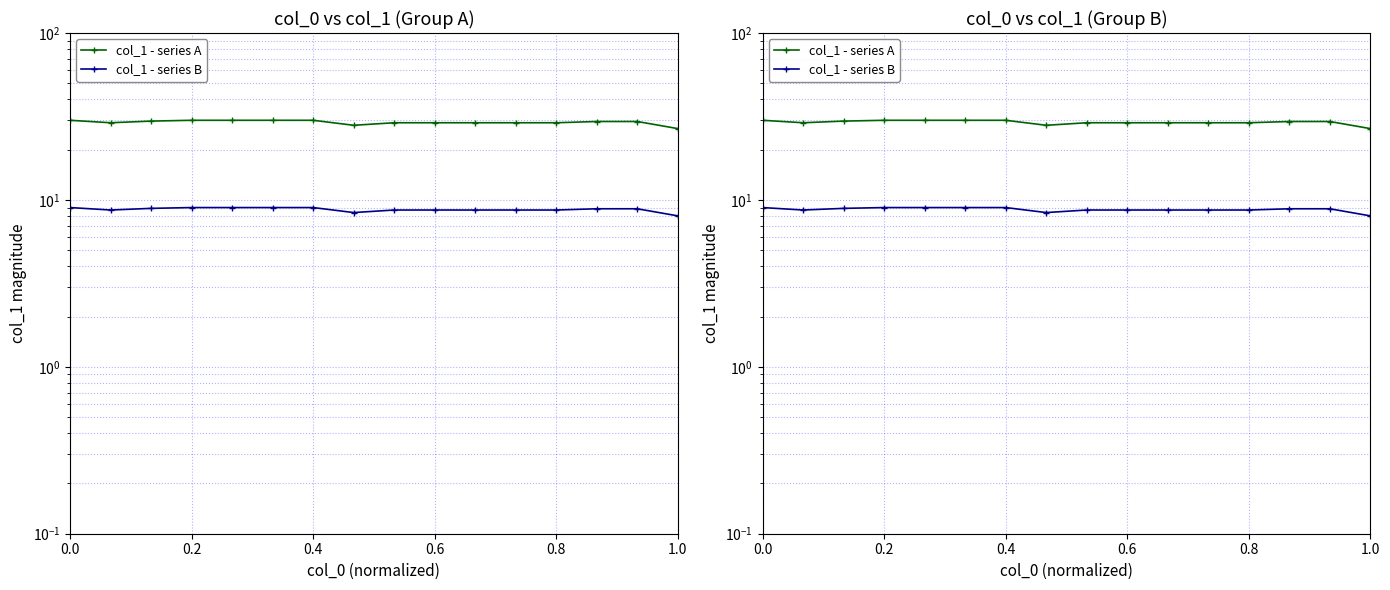

What is the difference between the maximum and second lowest values in the col_1 - series B series?

0.6